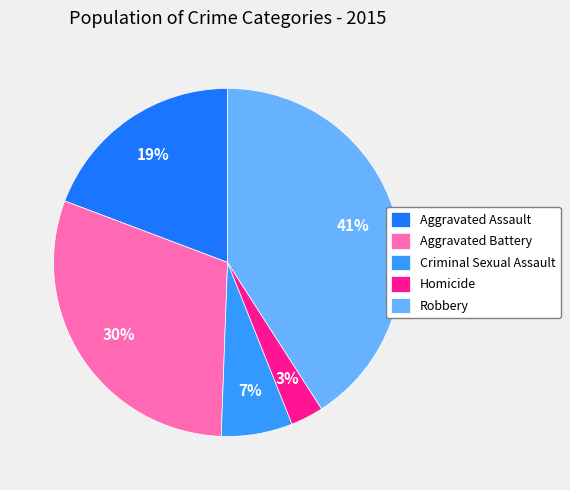

How many slices are in this pie chart?

5